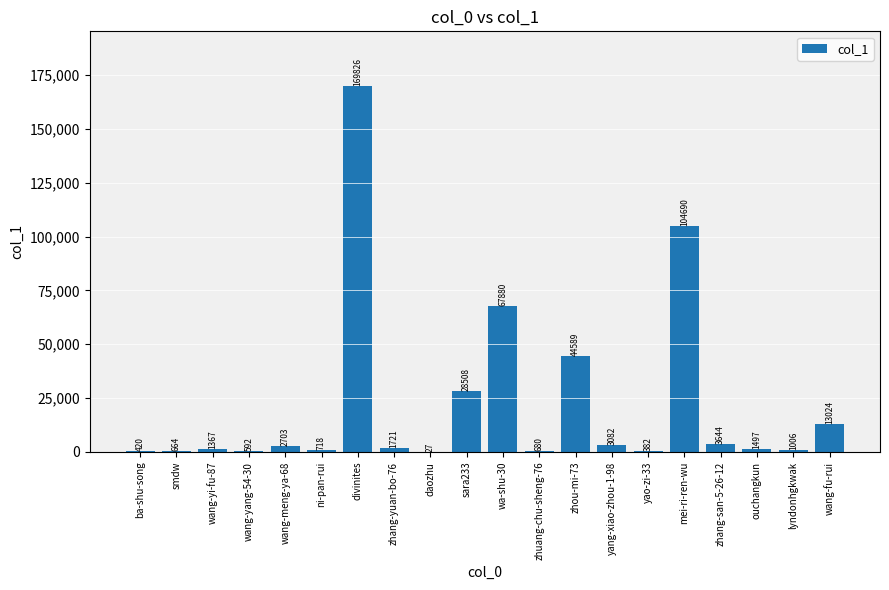

Read the value at wang-meng-ya-68, to the nearest 10.

2700